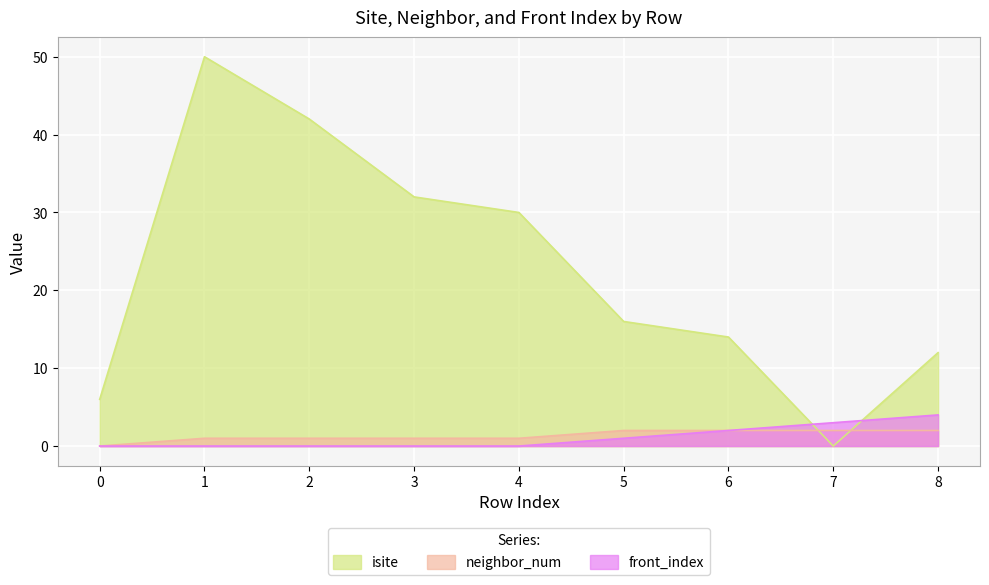

Does the chart display data point markers on the line(s)?

No